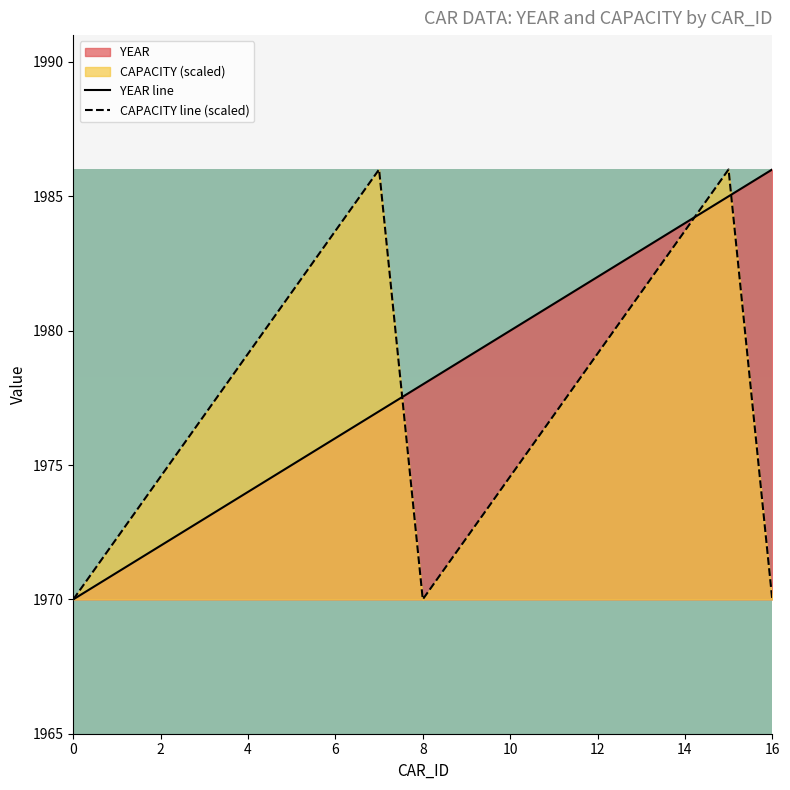

What is the difference between the second highest and minimum values in the YEAR series?

15.0